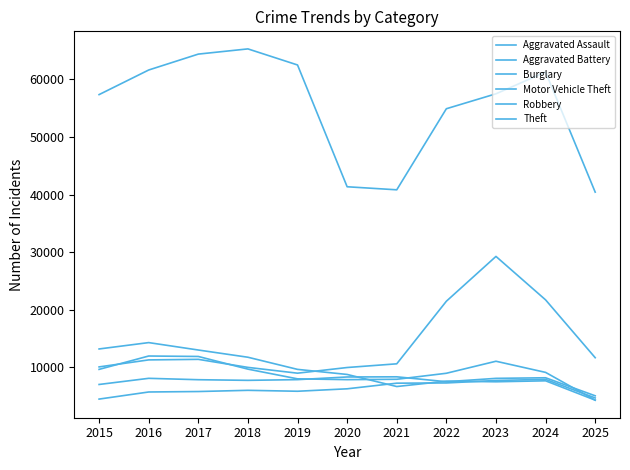

Reading left to right, transcribe all the data shown in this chart.

Aggravated Assault: 4480	5713	5793	6002	5841	6265	7242	7281	7712	7905	4678
Aggravated Battery: 7018	8085	7845	7734	7858	8320	8348	7495	8080	8182	5051
Burglary: 13184	14289	13001	11747	9639	8758	6661	7594	7486	7654	4297
Motor Vehicle Theft: 10068	11285	11380	9985	8978	9962	10605	21472	29255	21710	11667
Robbery: 9638	11960	11881	9681	7995	7855	7920	8964	11052	9116	4294
Theft: 57353	61625	64386	65290	62498	41350	40821	54899	57493	61272	40417